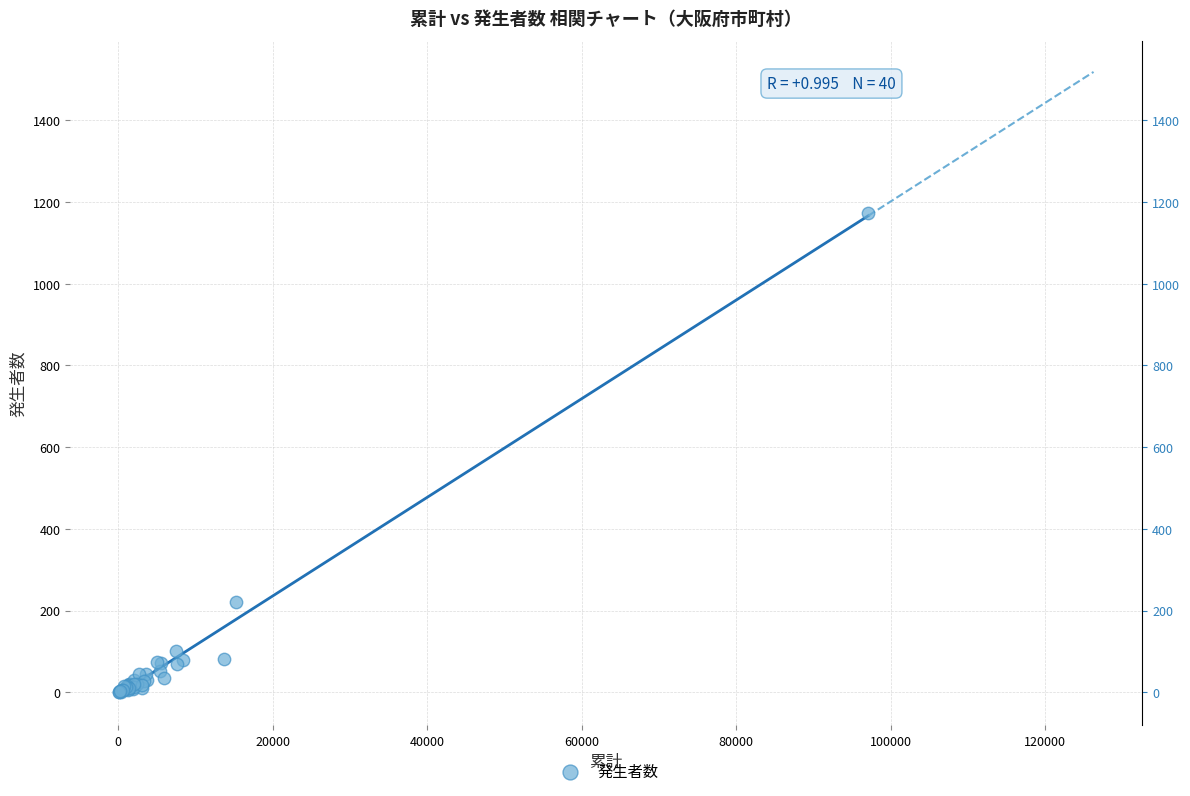

What Y value in the scatter plot is closest to 587?

220